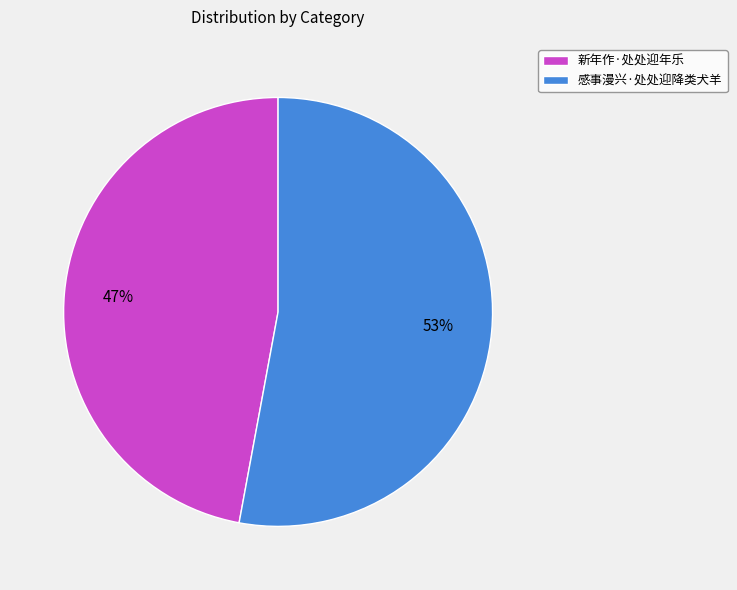

How many segments does this pie chart have?

2